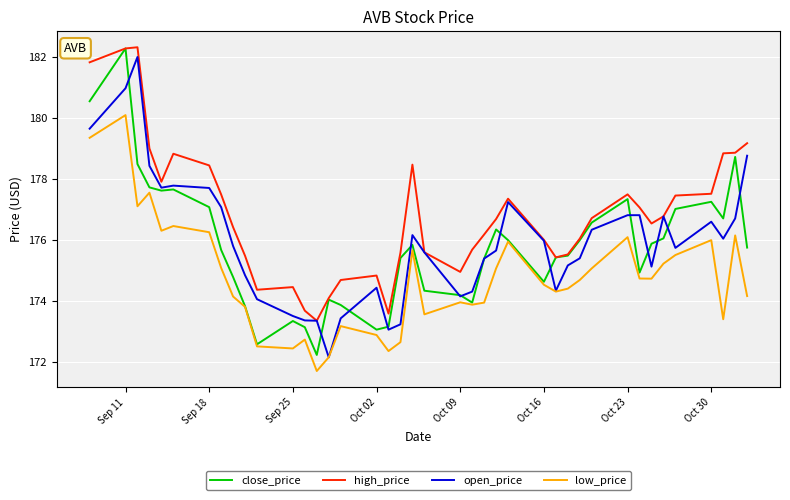

What is the smallest value displayed?

171.7